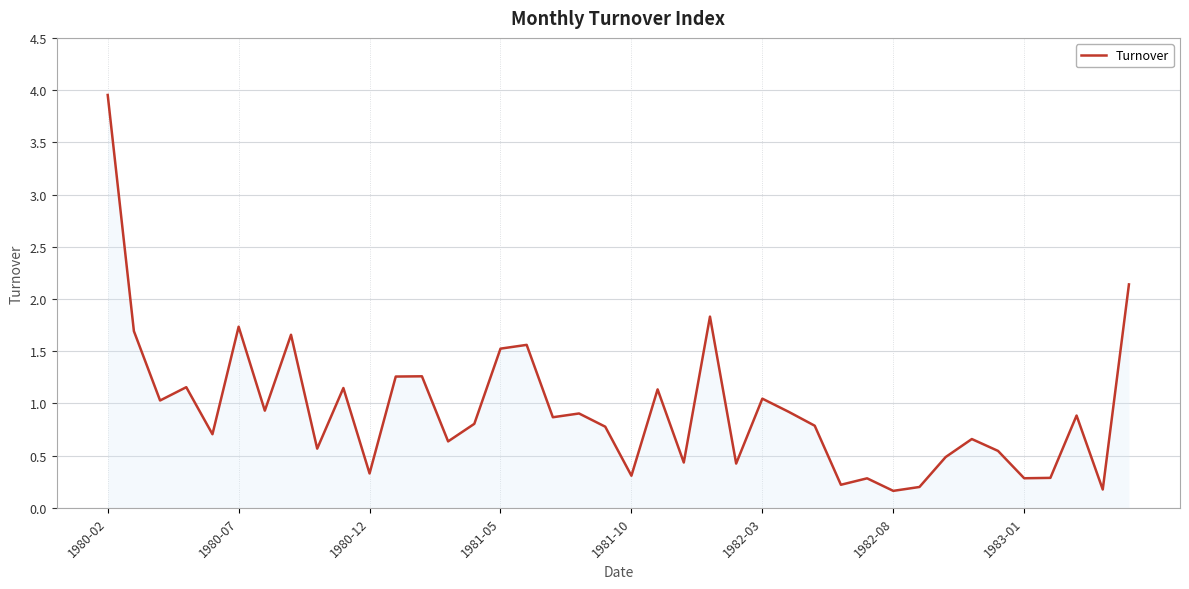

What is the difference between the maximum and minimum values?

3.8